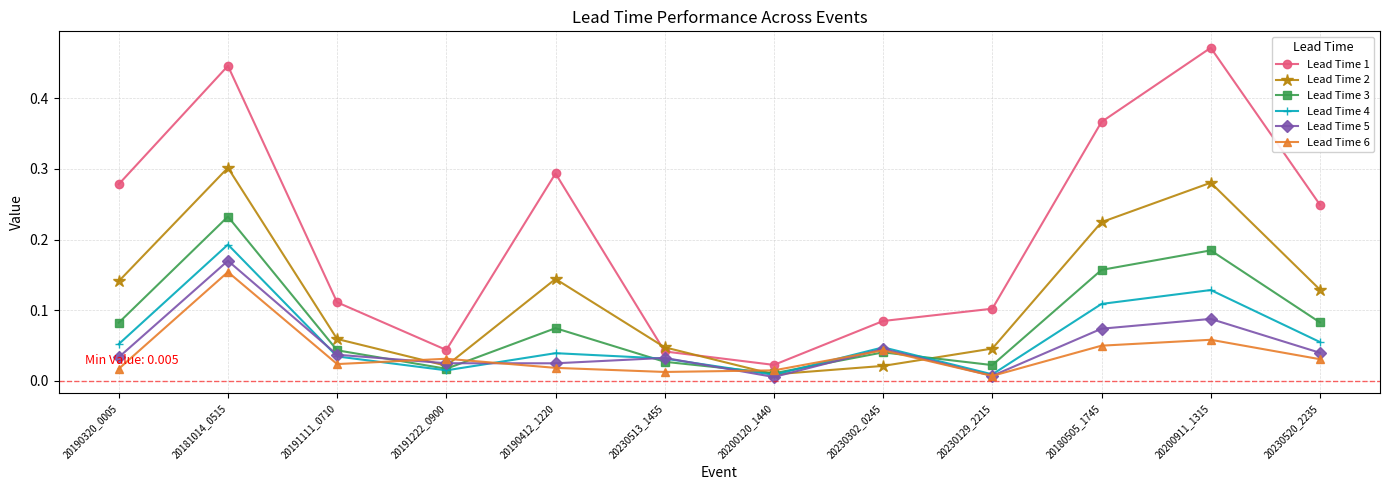

What is the label of the 7th point from the right?

20230513_1455